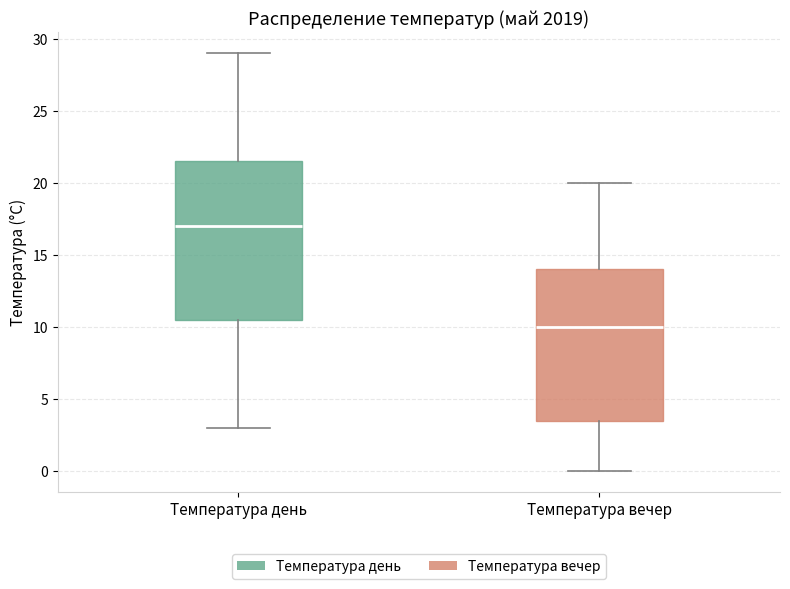

Which box has the highest median line?

Температура день